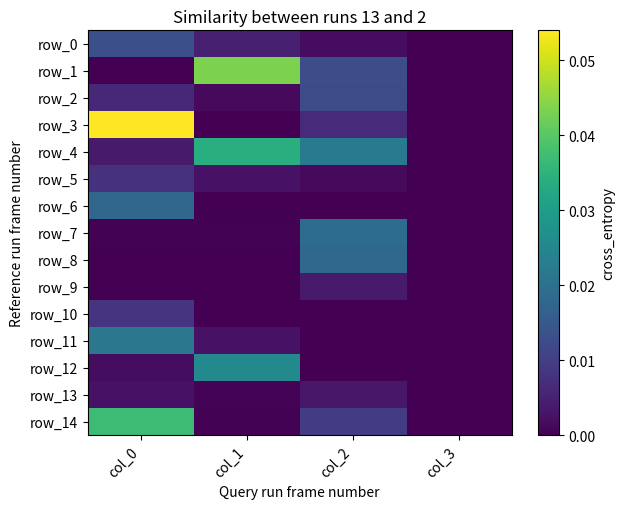

Which series changed the most between col_0 and col_2?

row_3